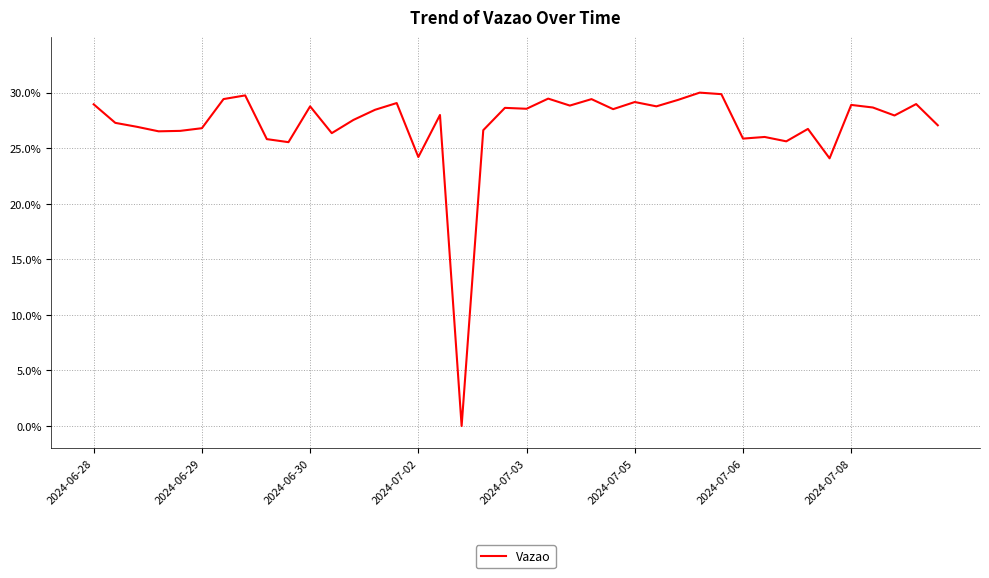

What is the maximum value shown in the chart?

30.0